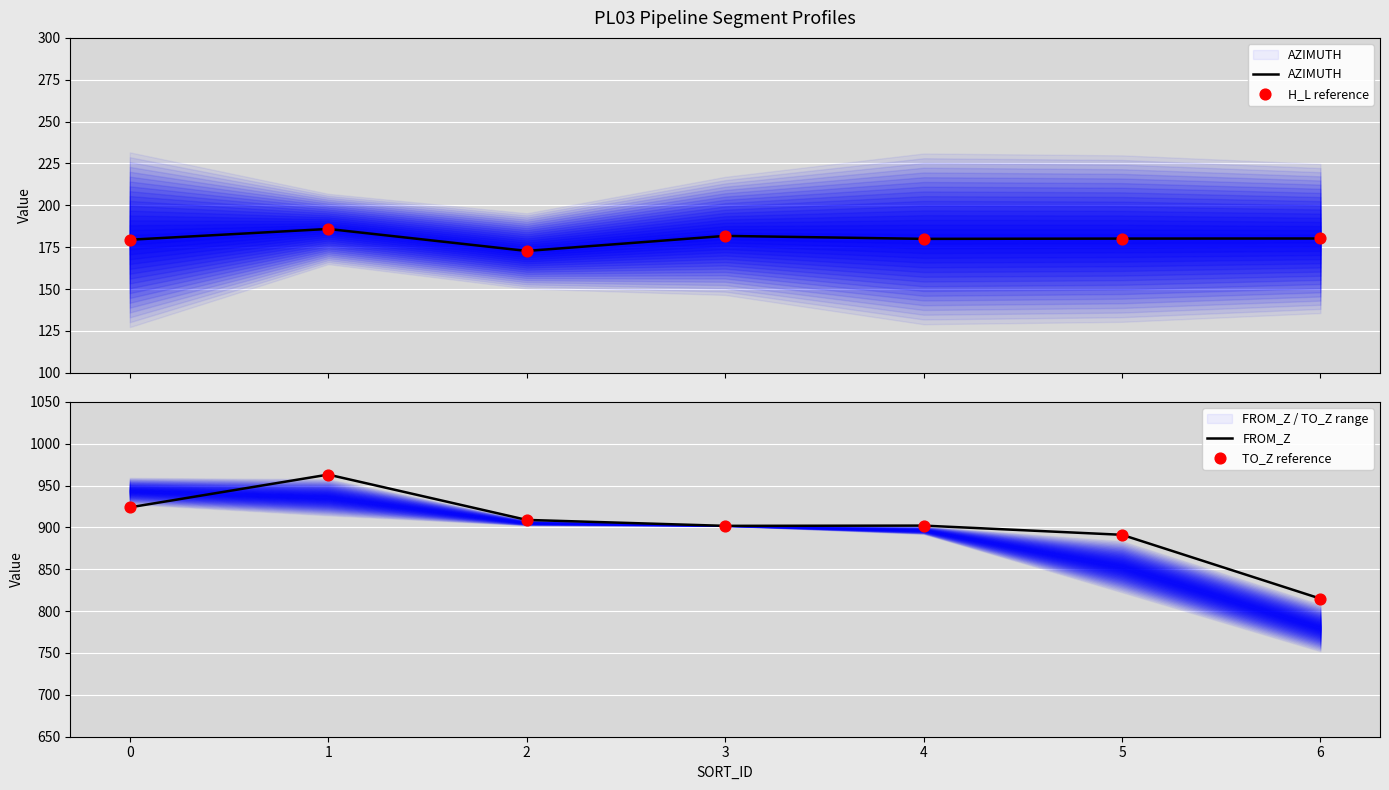

Is the value of FROM_Z at 2 greater than the value of H_L reference at 2?

Yes